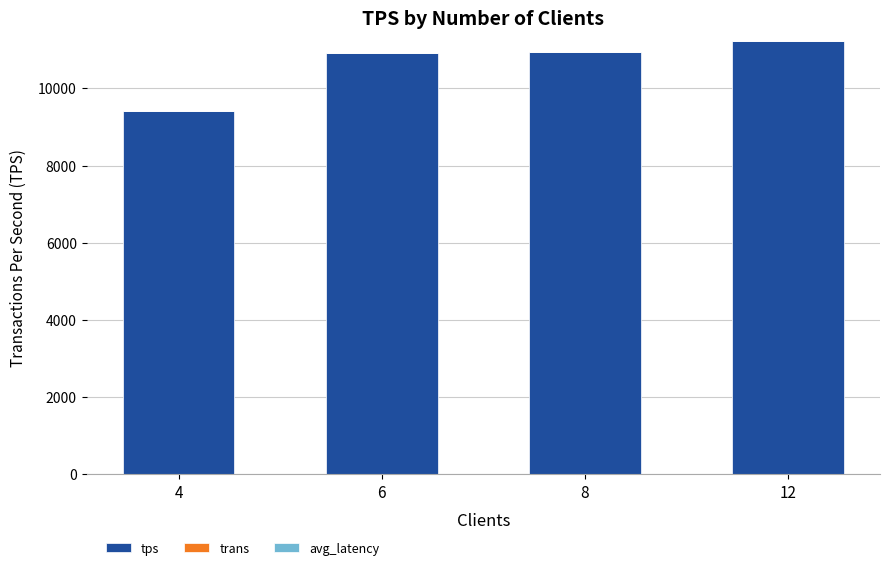

Approximately how many times larger is the value at 6 compared to 12?

1.0